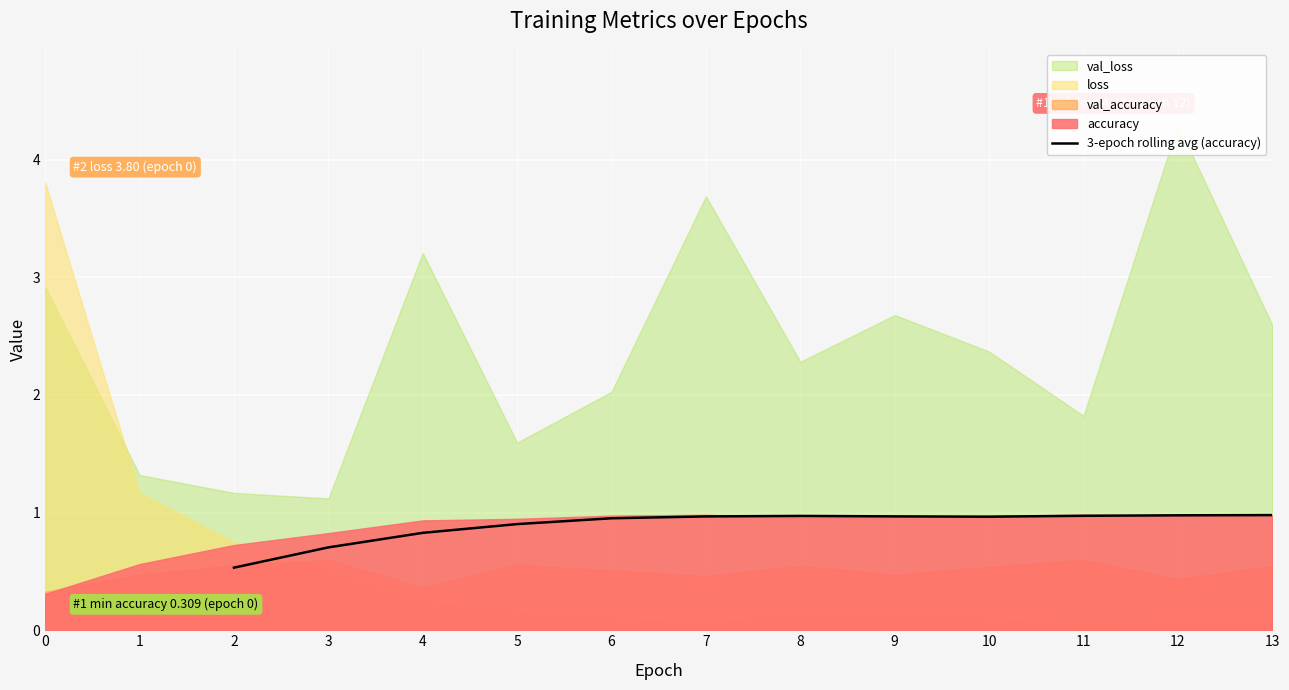

Is it true that 3-epoch rolling avg (accuracy) equals 0.2 at 2?

False